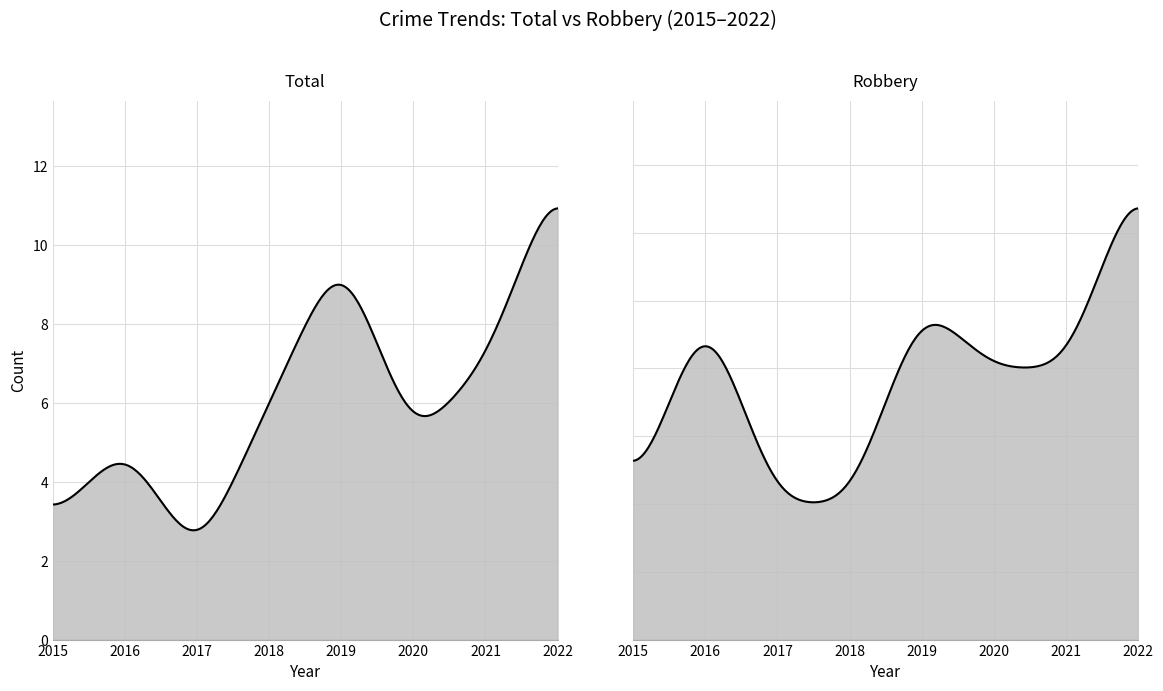

What is the average value of the Total series?

6